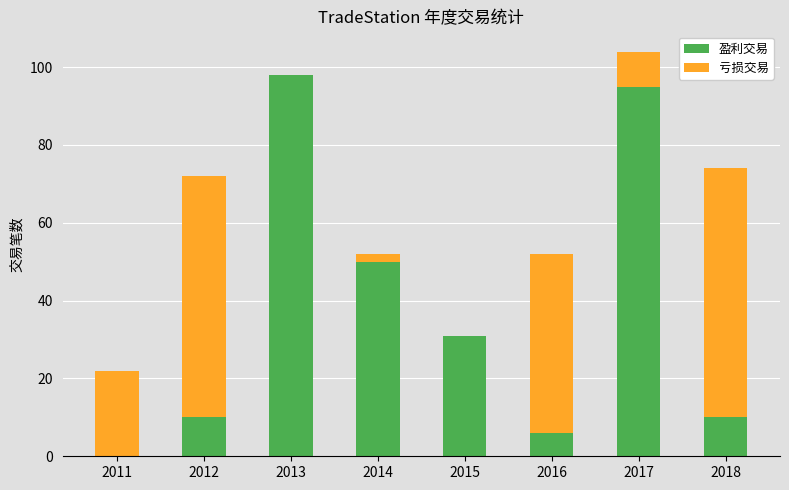

How many positive values does the 盈利交易 series have?

7